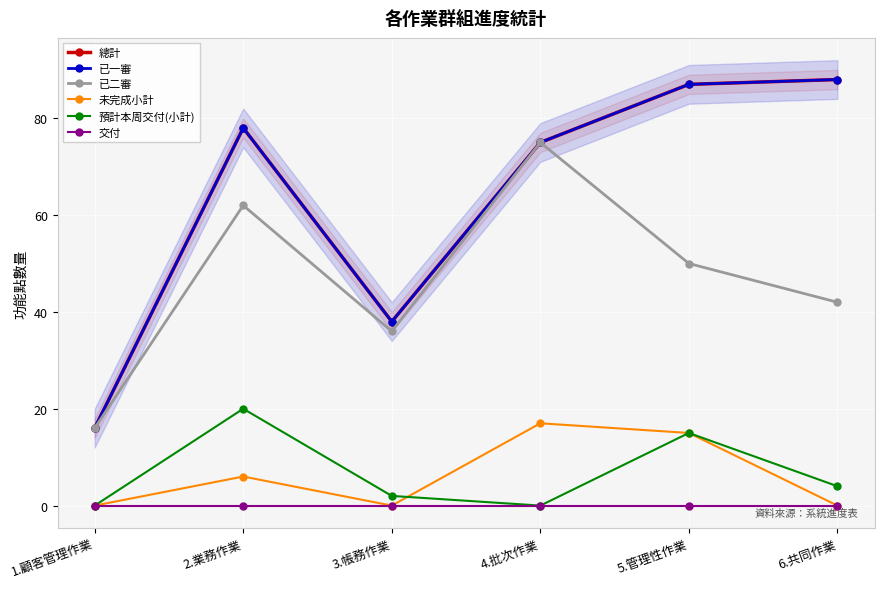

Which series has the largest total across all categories?

總計